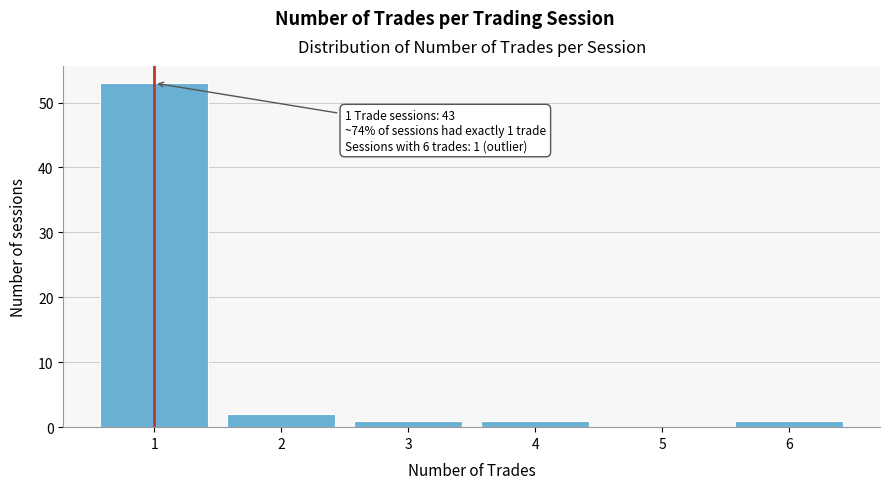

Which range on the x-axis has the tallest bar?

0.5 to 1.5